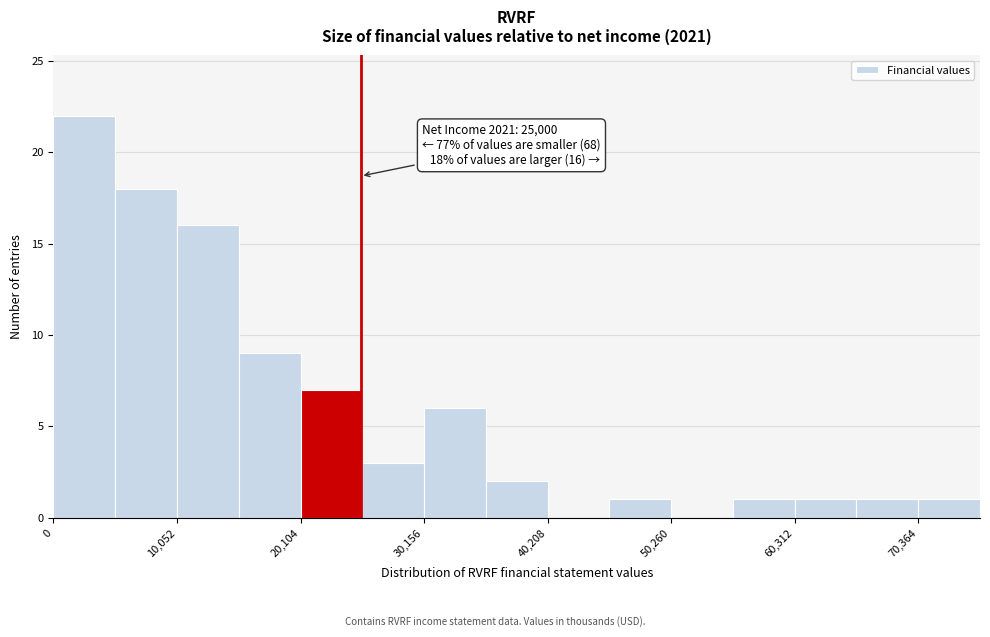

Read against the x-axis, roughly where is the centre of the tallest bar?

2000